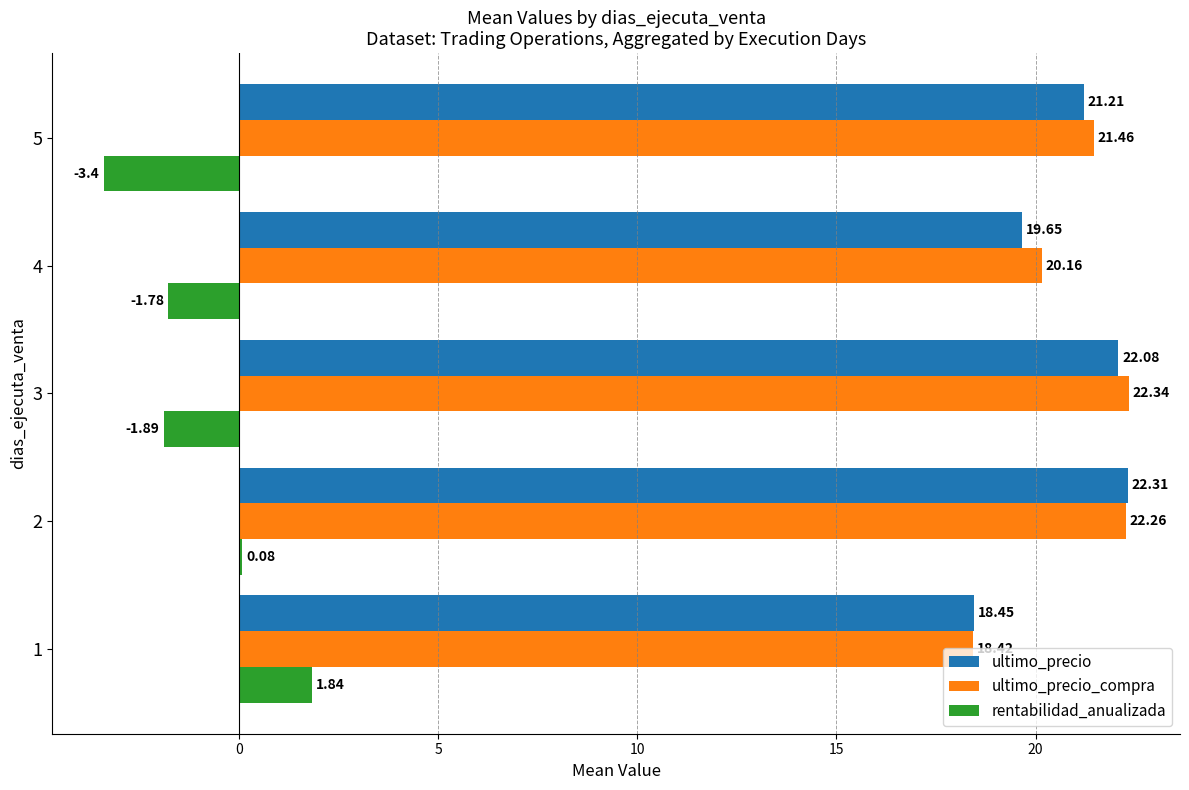

Which series changed the most between 2 and 3?

rentabilidad_anualizada